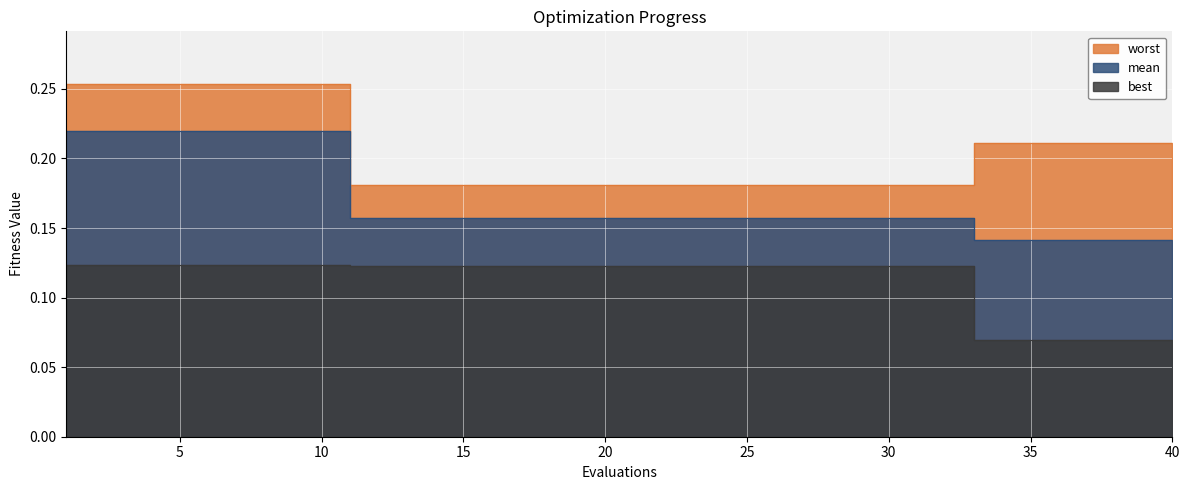

List the labels in order of best value, smallest first.

33, 34, 35, 36, 37, 38, 39, 40, 11, 12, 13, 14, 15, 16, 17, 18, 19, 20, 21, 22, 23, 24, 25, 26, 27, 28, 29, 30, 31, 32, 1, 2, 3, 4, 5, 6, 7, 8, 9, 10